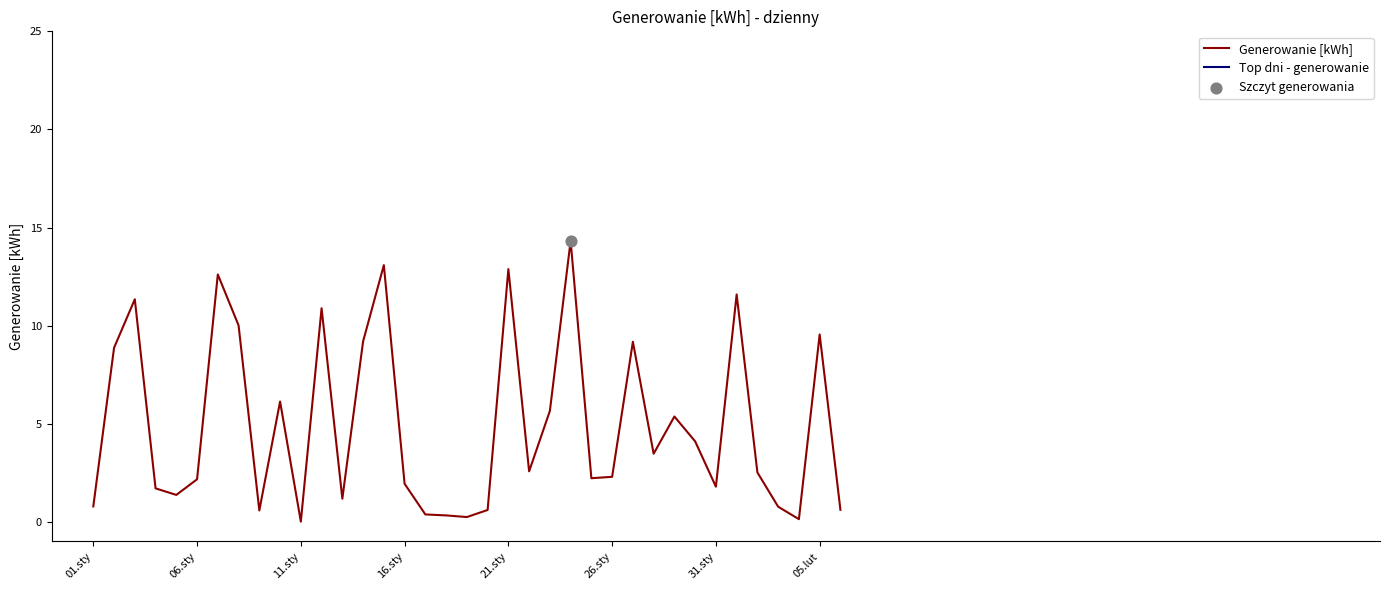

What is the change in value from 06.sty to 31.sty?

-0.4